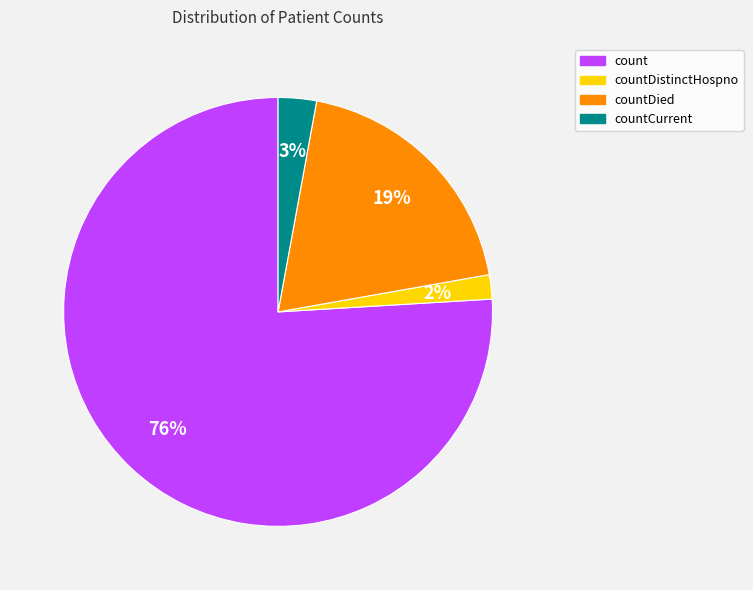

What percentage is the count slice, to the nearest percent?

76%